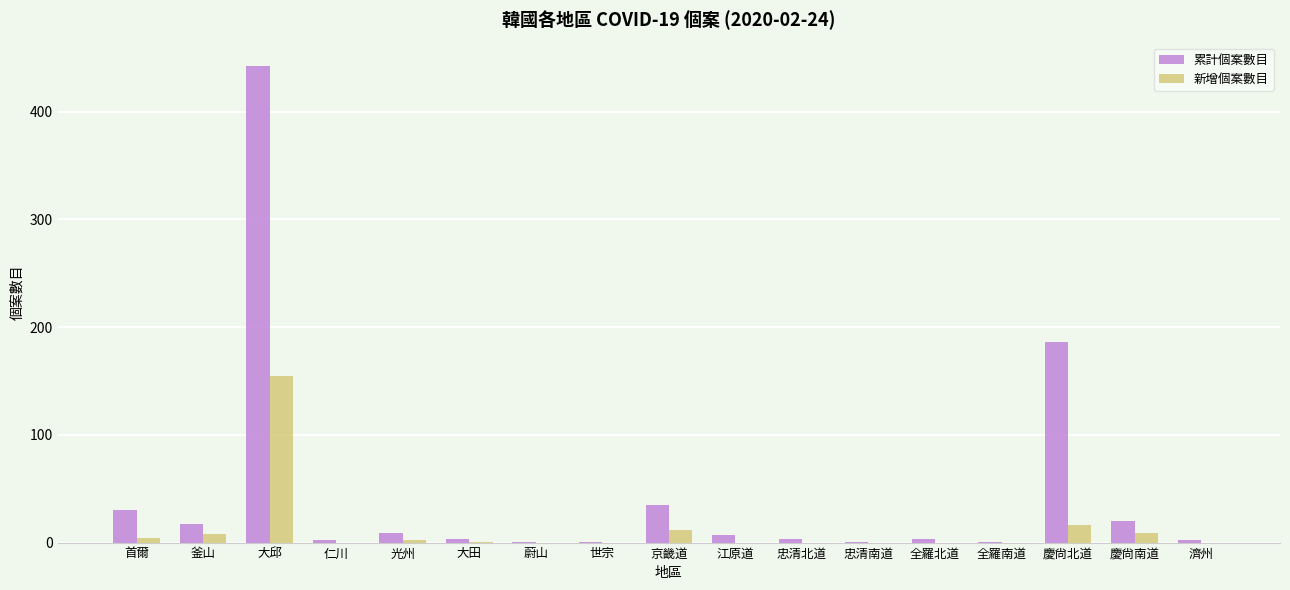

The 累計個案數目 series shows 35 at 京畿道. True or false?

True